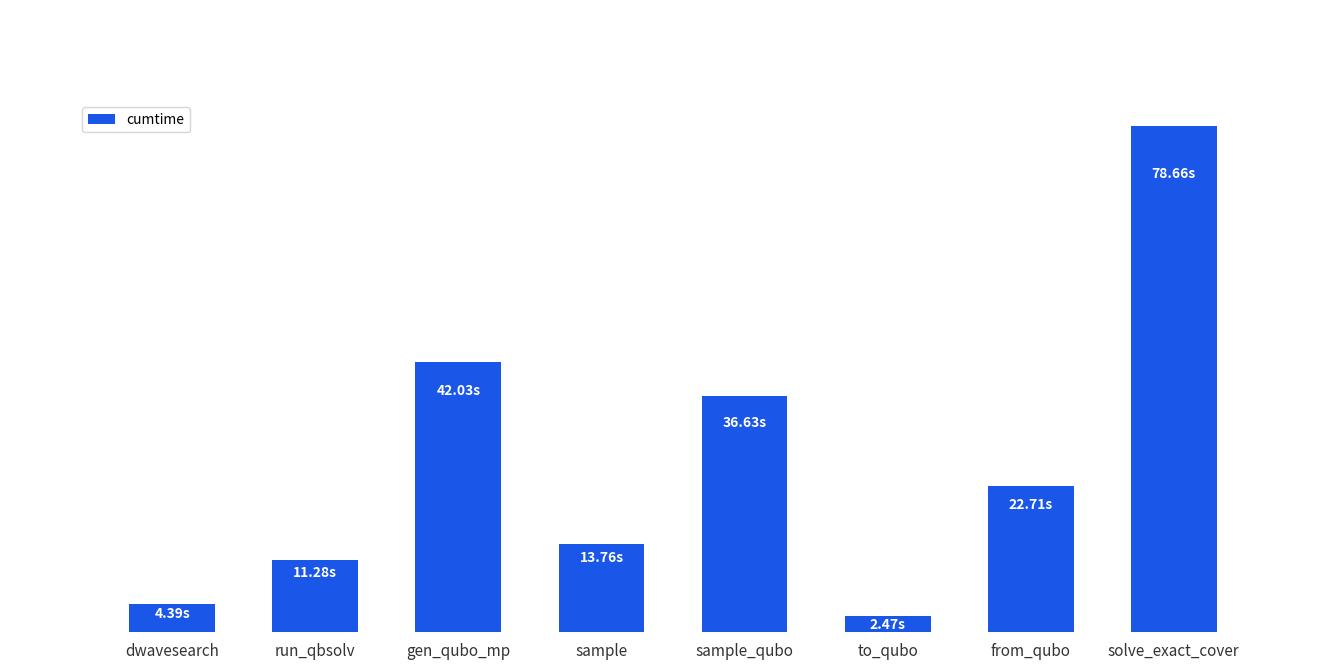

The value at from_qubo is 9.9. True or false?

False